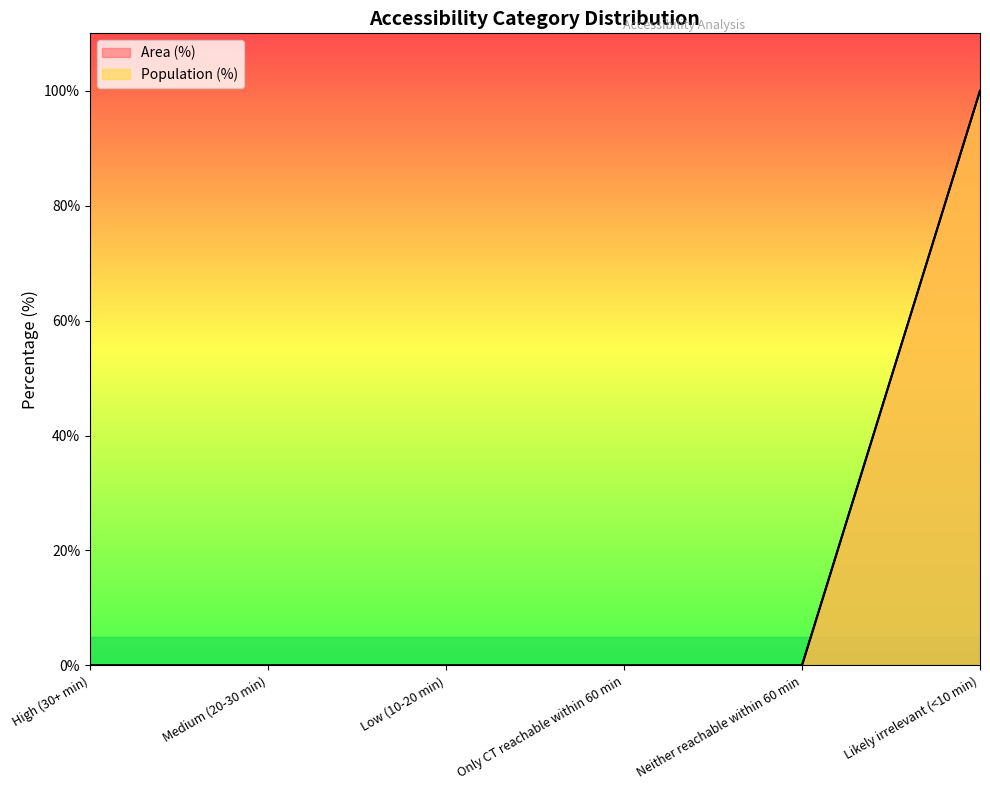

What is the average value of the Population (%) series?

17